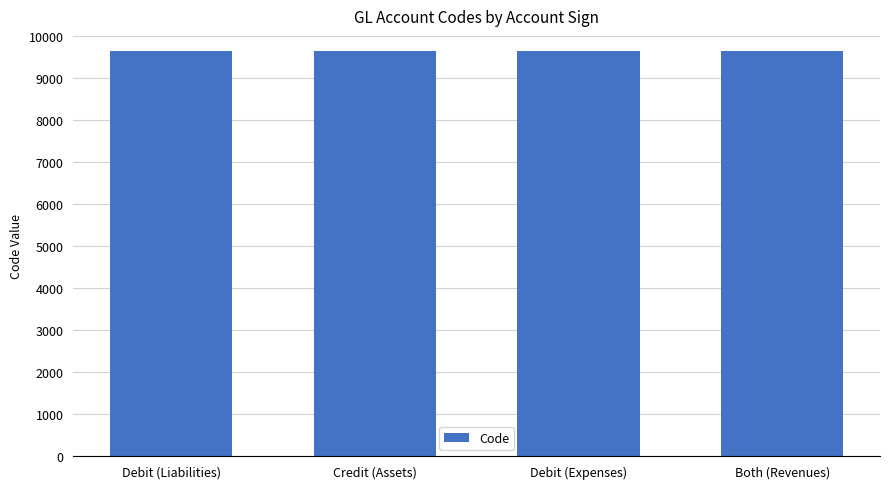

What is the maximum value shown in the chart?

9645